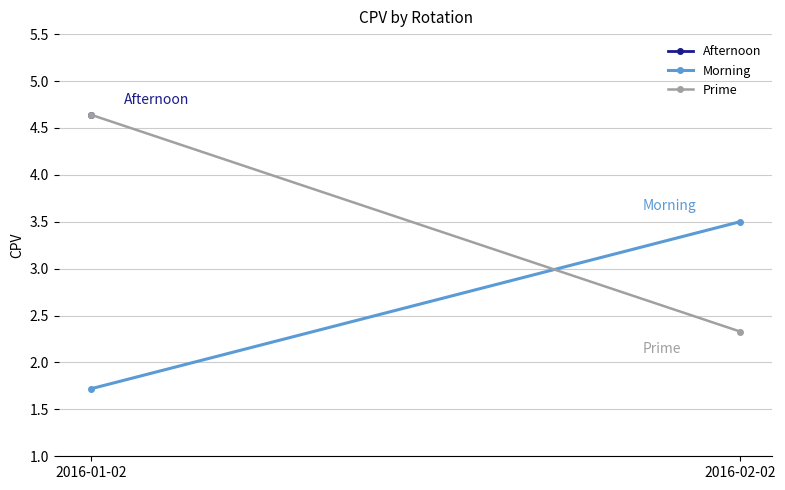

True or false: Morning has a value of 2.5 at 2016-01-02.

False